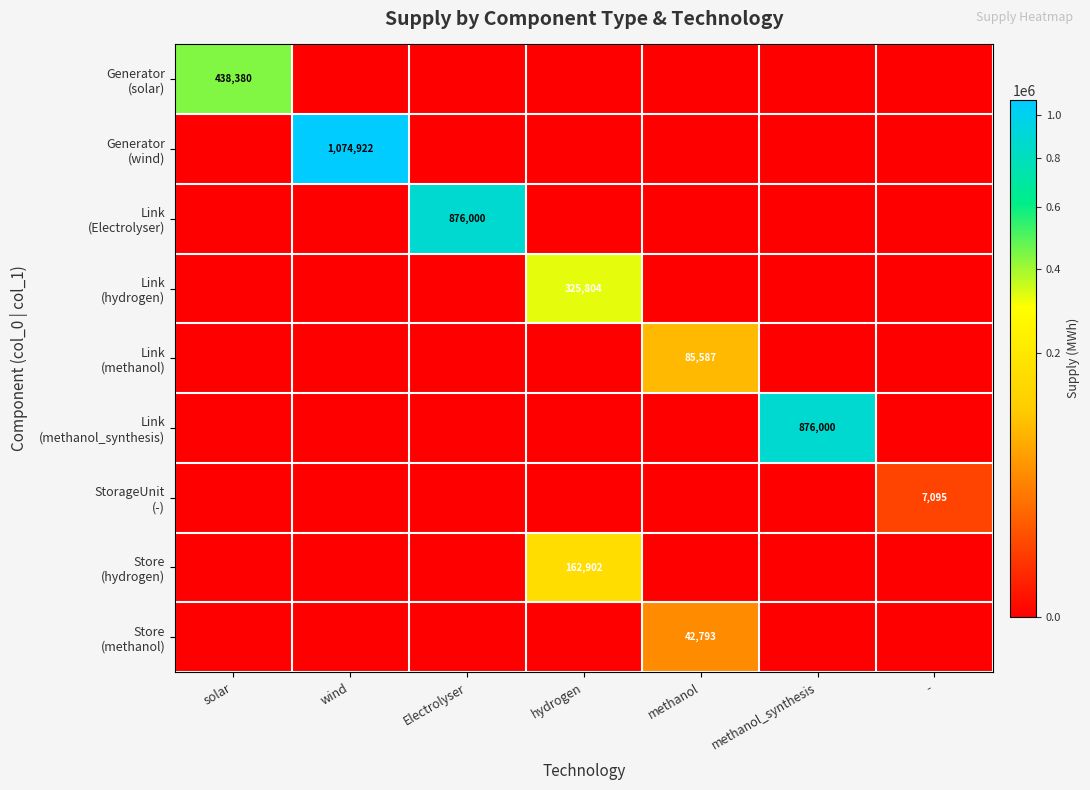

List the series in order of their peak value, highest first.

Generator (wind), Link (methanol_synthesis), Link (Electrolyser), Generator (solar), Link (hydrogen), Store (hydrogen), Link (methanol), Store (methanol), StorageUnit (-)